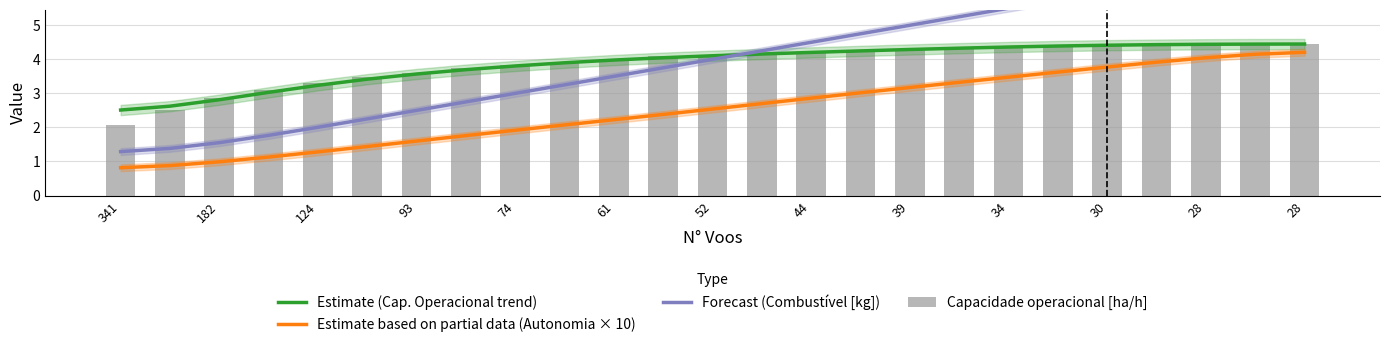

Which series has the largest total across all categories?

Forecast (Combustível [kg])